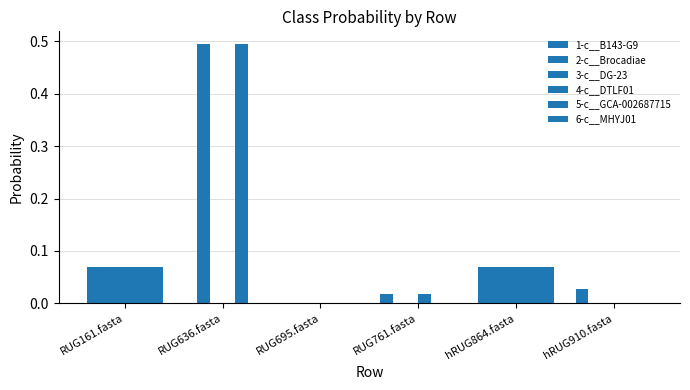

At which category is the sum across all series the highest?

RUG636.fasta